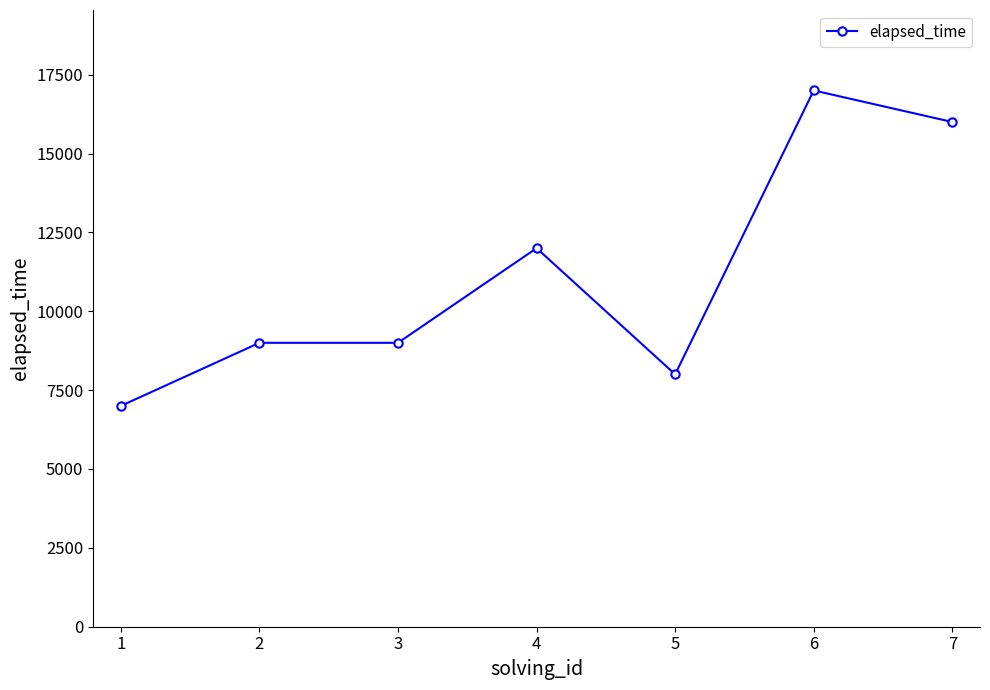

Read the value at 4.

12000